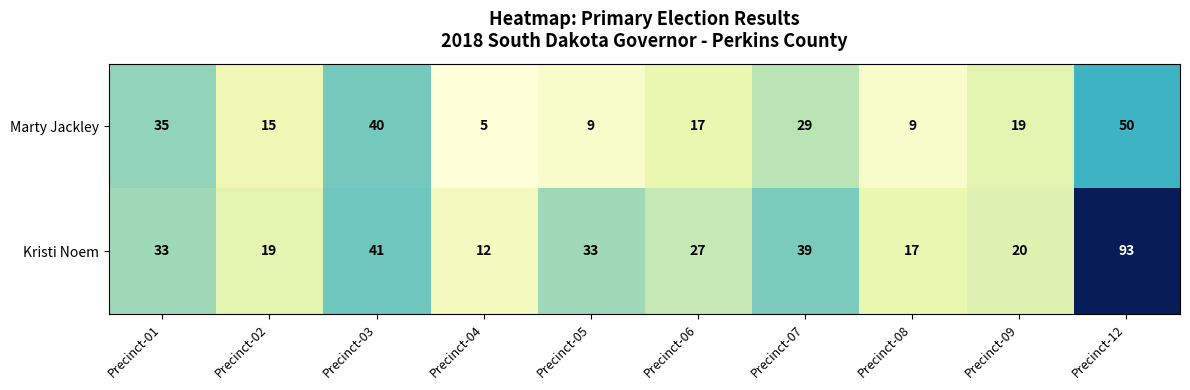

True or false: Marty Jackley has a value of 9 at Precinct-08.

True